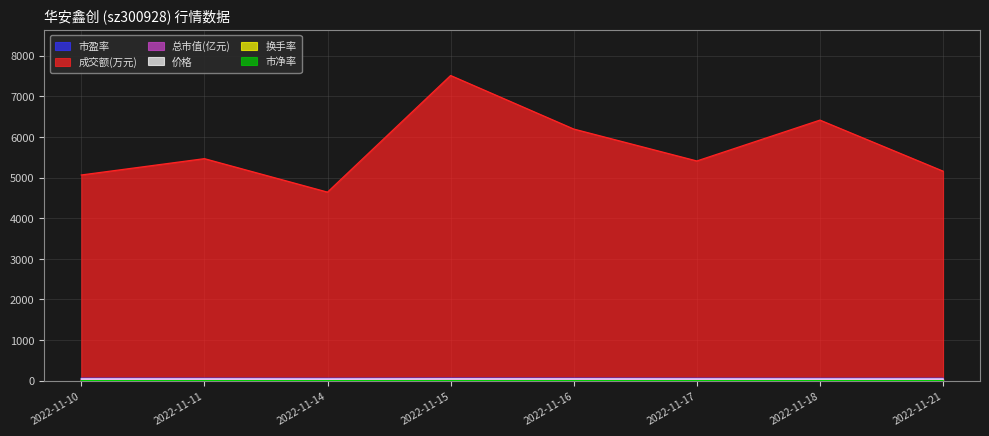

How many data points in 总市值(亿元) are above 34?

5